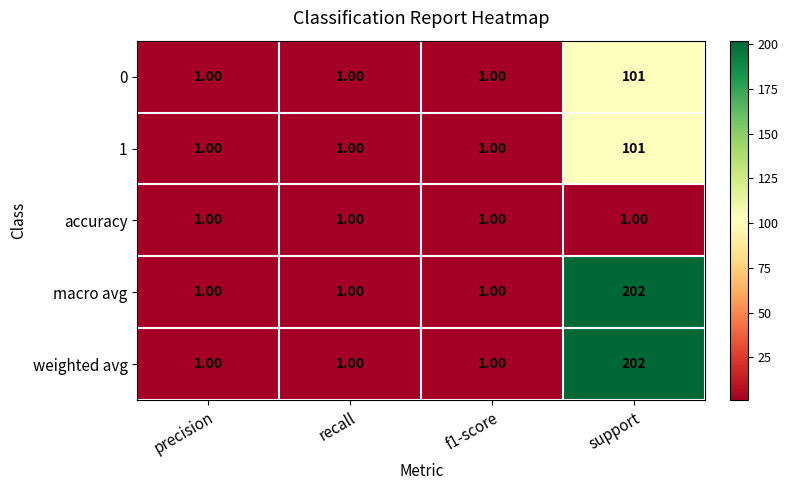

What is the difference between the maximum and minimum values in the 0 series?

100